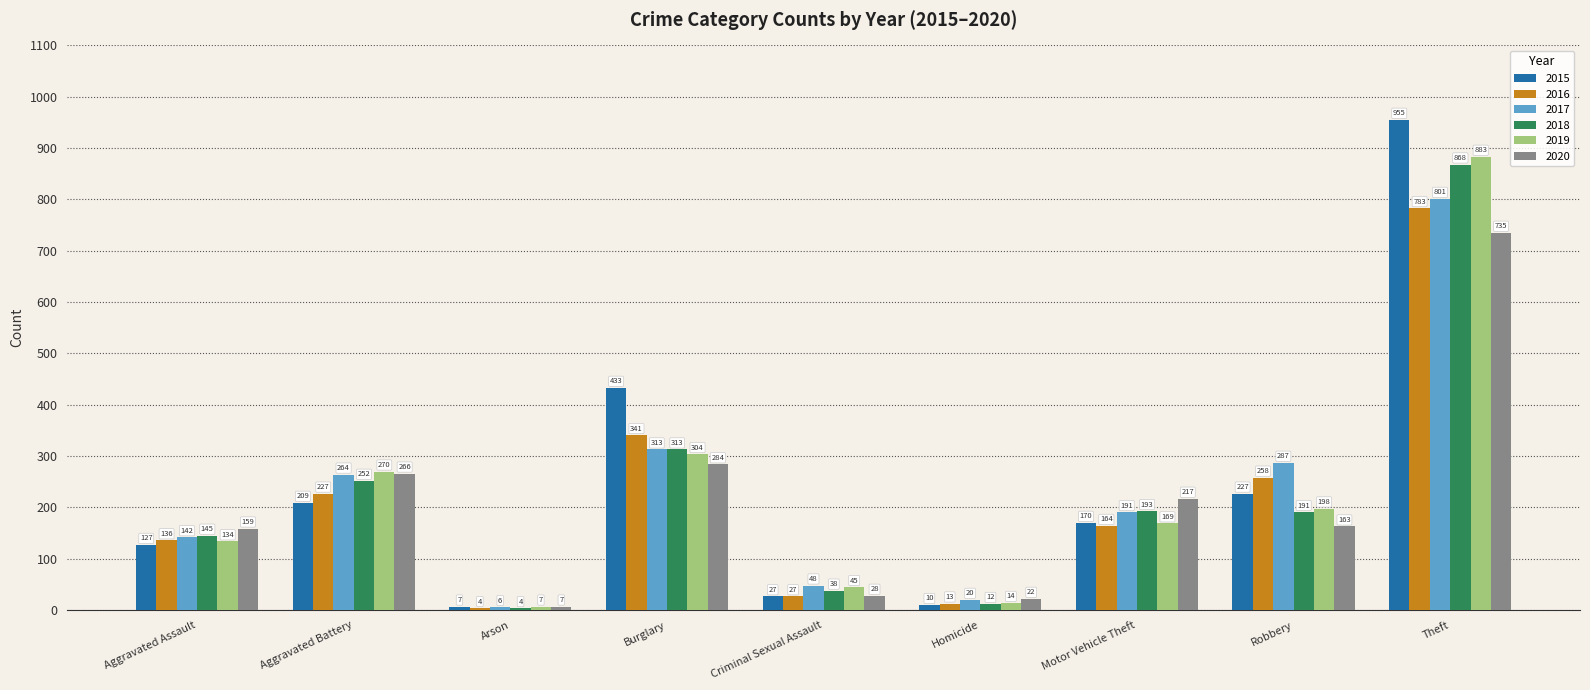

Which series has the largest range (max minus min)?

2015